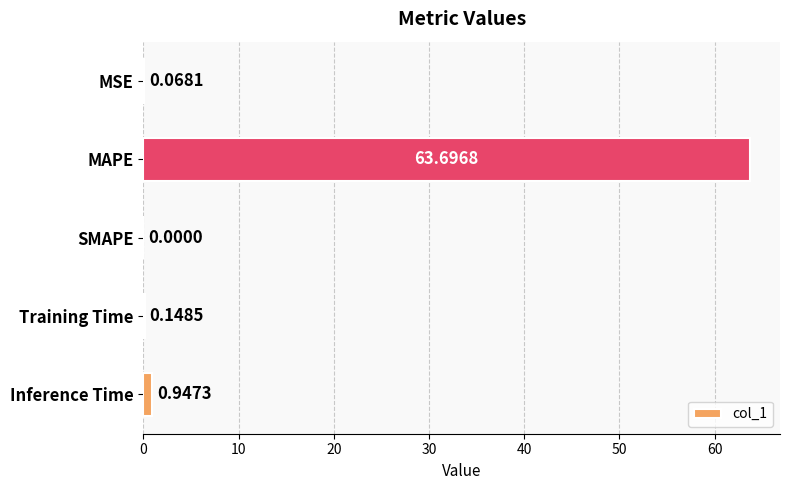

At which category does the chart reach its peak across all series?

MAPE